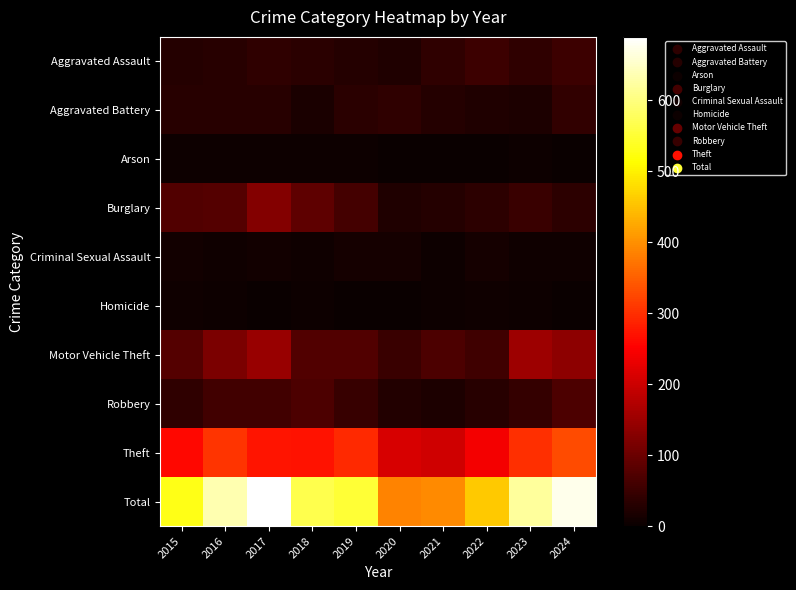

At which category is the sum across all series the highest?

2017